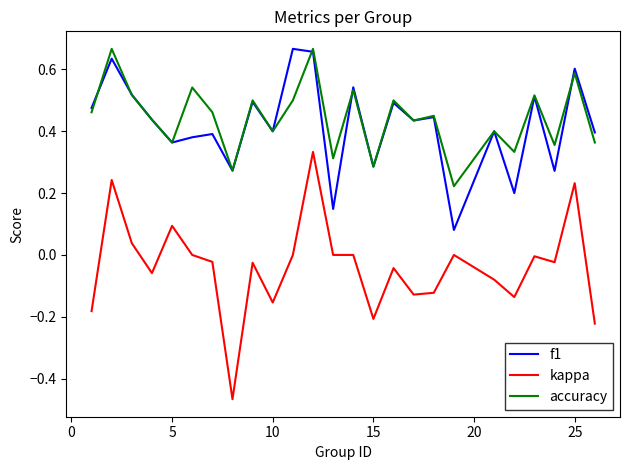

True or false: kappa and accuracy intersect in this chart.

False